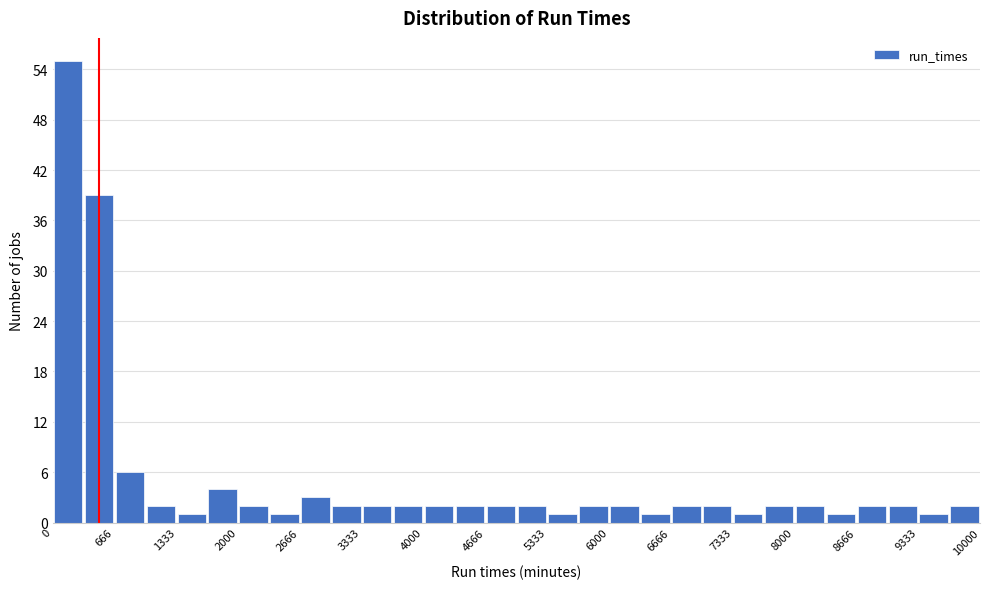

Around what value on the x-axis is the tallest bar? Give the approximate position of its centre, as read against the axis.

200